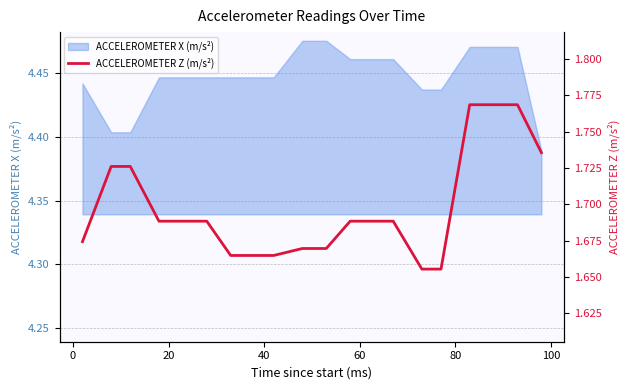

What is the value of the 1st point from the left?

1.7